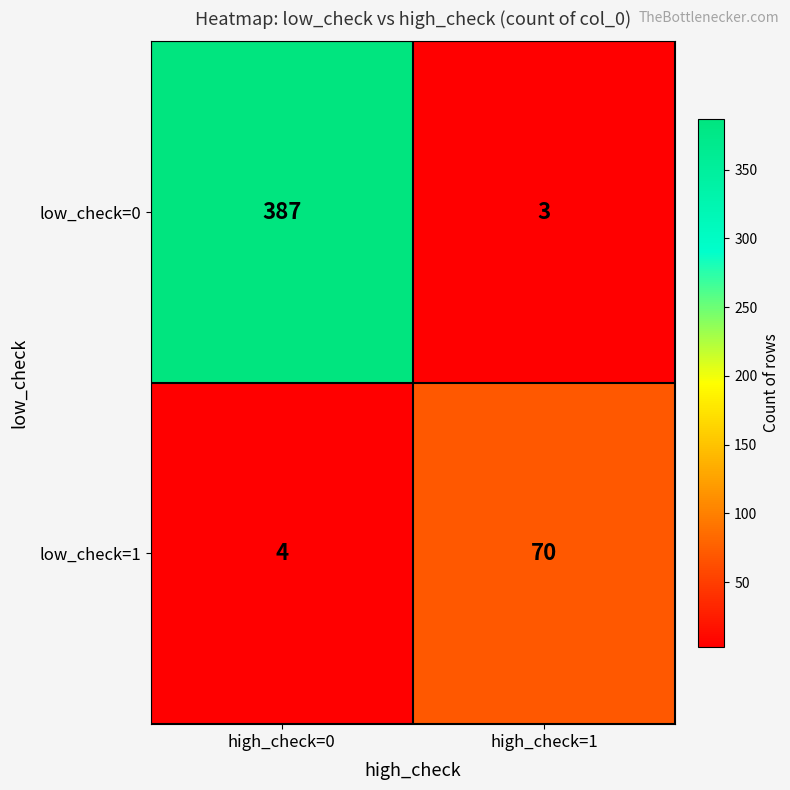

What is the spread (max minus min) of values at high_check=0?

383